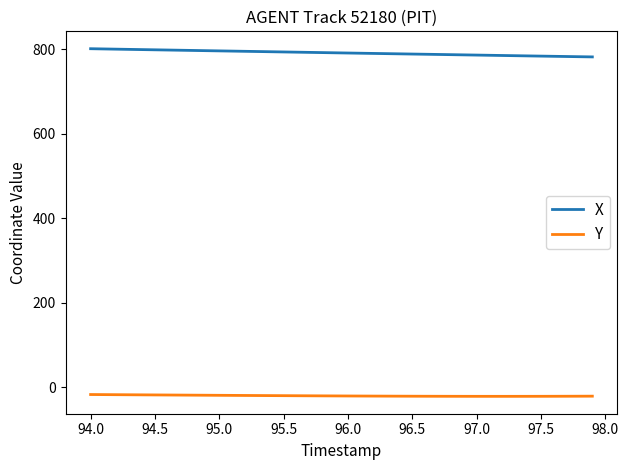

True or false: X and Y intersect in this chart.

False